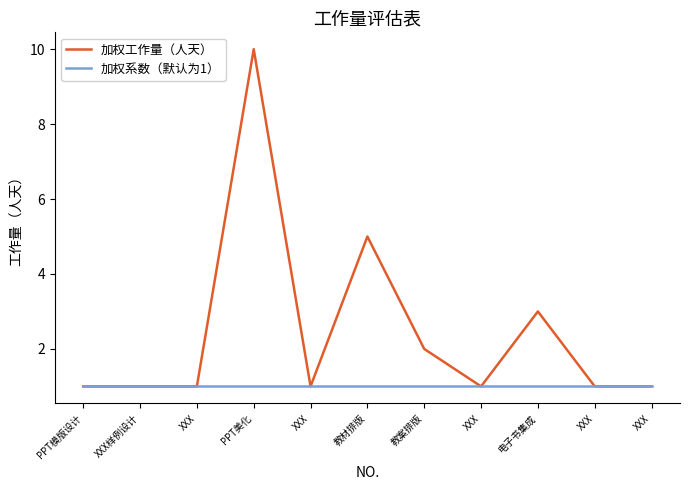

At XXX, list the series in order from smallest to largest.

加权工作量（人天）, 加权系数（默认为1）